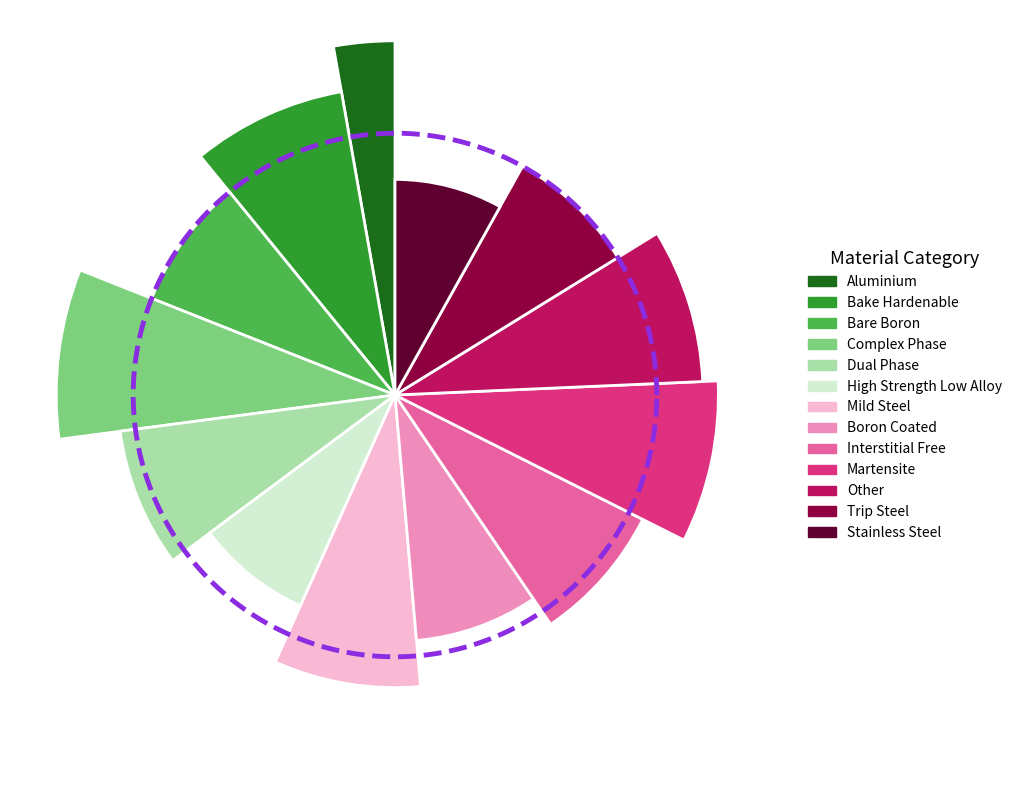

Between Dual Phase and Interstitial Free, which is larger?

Dual Phase